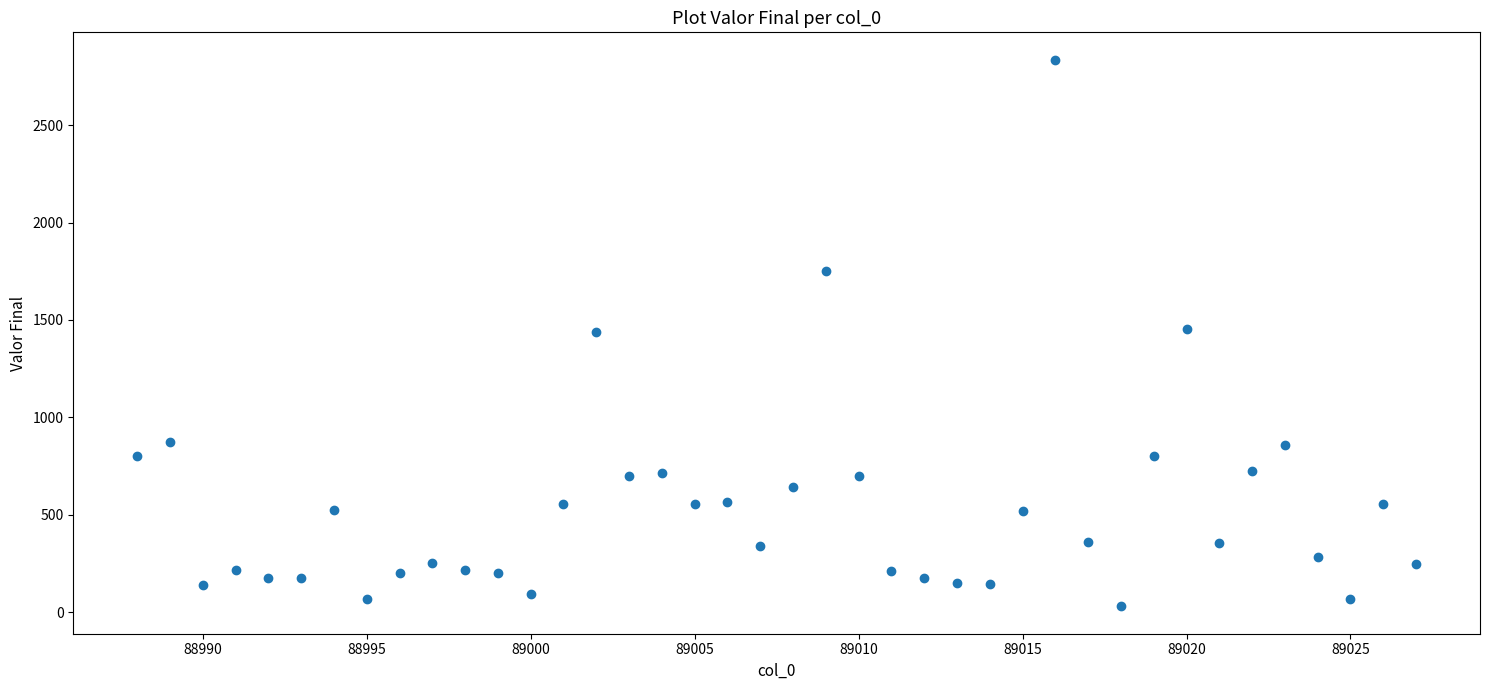

What is the range of X values (max minus min)?

39